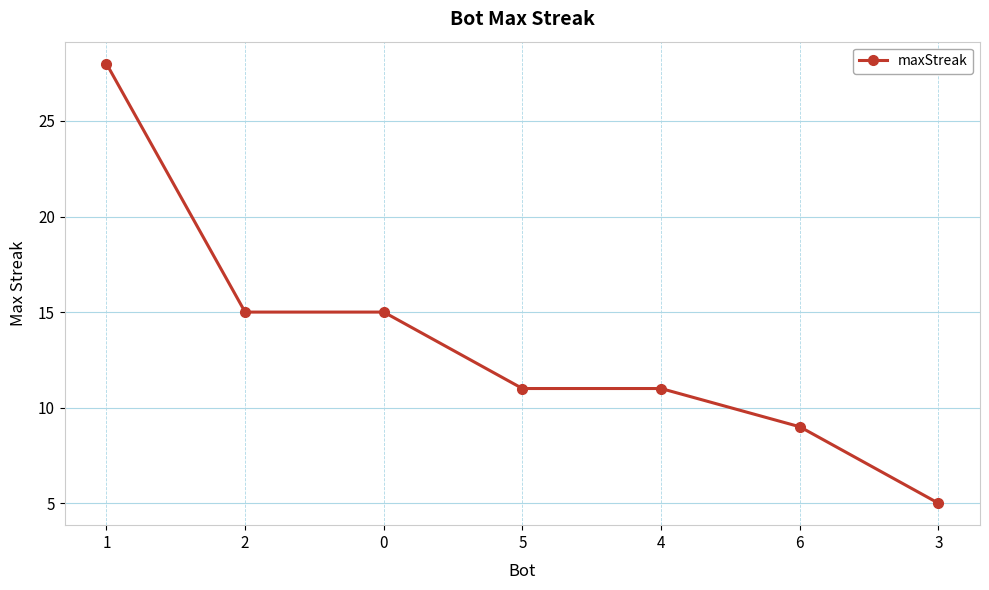

What is the maximum value shown in the chart?

28